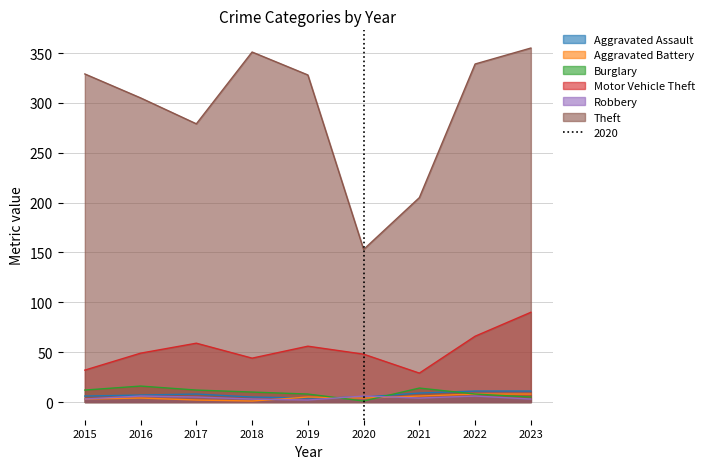

Reading right to left, what are all the values shown in this chart?

Aggravated Assault: 2023=11	2022=11	2021=9	2020=5	2019=4	2018=5	2017=8	2016=7	2015=6
Aggravated Battery: 2023=8	2022=8	2021=6	2020=4	2019=5	2018=1	2017=2	2016=4	2015=3
Burglary: 2023=5	2022=8	2021=14	2020=1	2019=8	2018=10	2017=12	2016=16	2015=12
Motor Vehicle Theft: 2023=90	2022=66	2021=29	2020=48	2019=56	2018=44	2017=59	2016=49	2015=32
Robbery: 2023=3	2022=6	2021=4	2020=6	2019=2	2018=3	2017=5	2016=6	2015=3
Theft: 2023=355	2022=339	2021=205	2020=153	2019=328	2018=351	2017=279	2016=305	2015=329